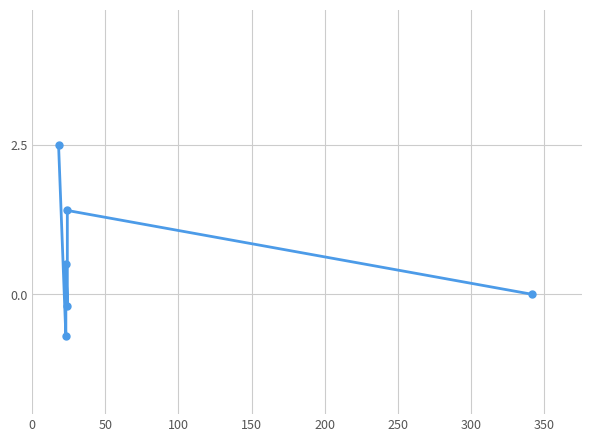

Reading left to right, list all the values displayed in this chart.

2.5	-0.7	0.5	-0.2	1.4	0.0